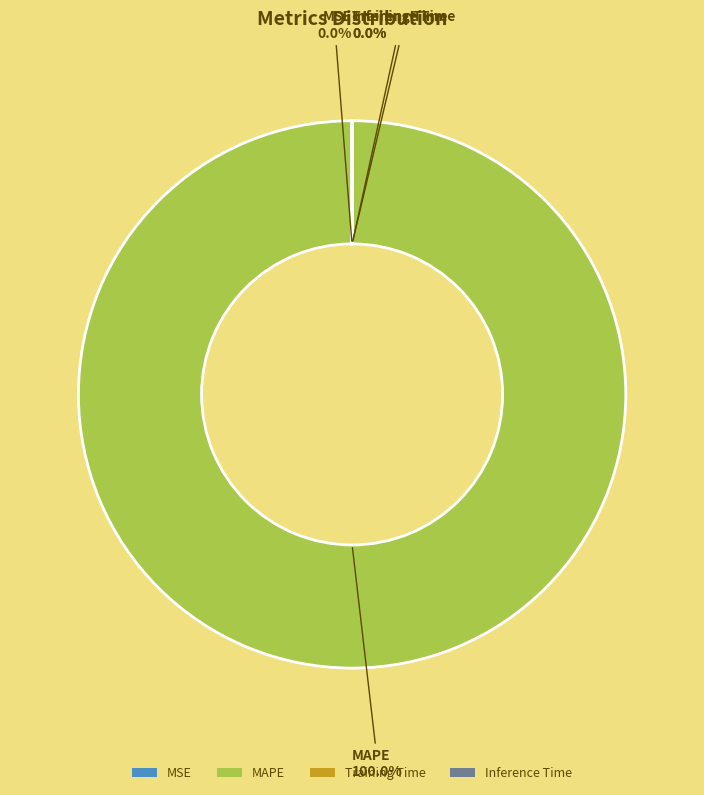

What is the largest slice in the pie chart?

MAPE